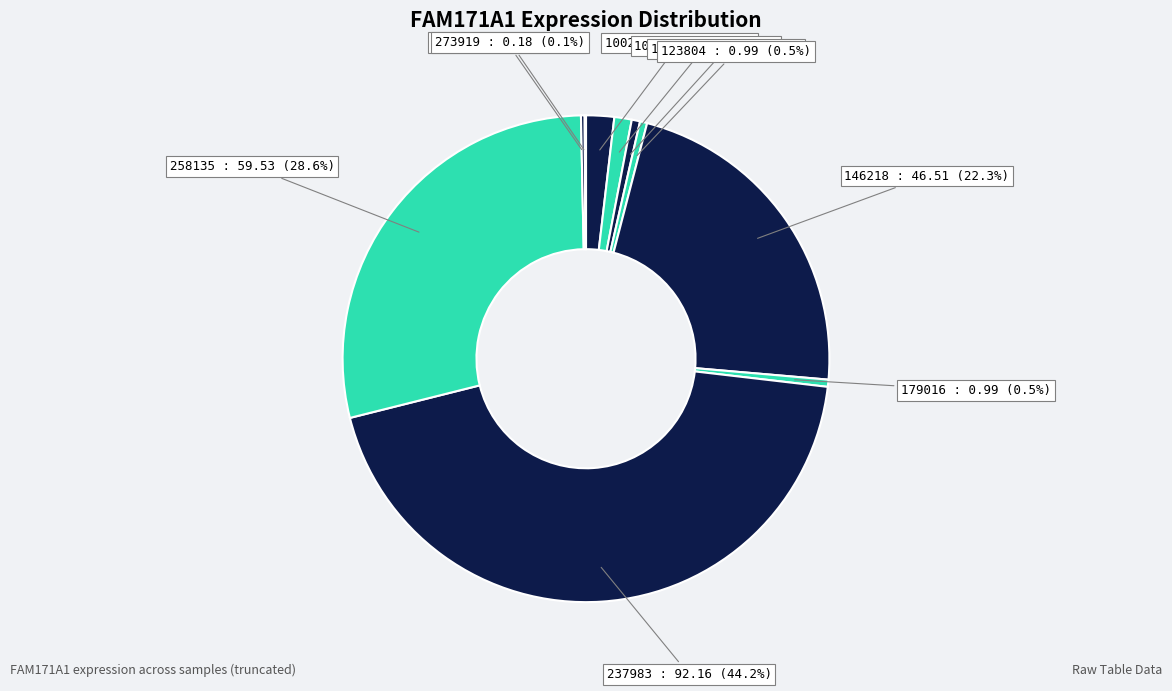

Which category has the biggest portion of the pie?

237983